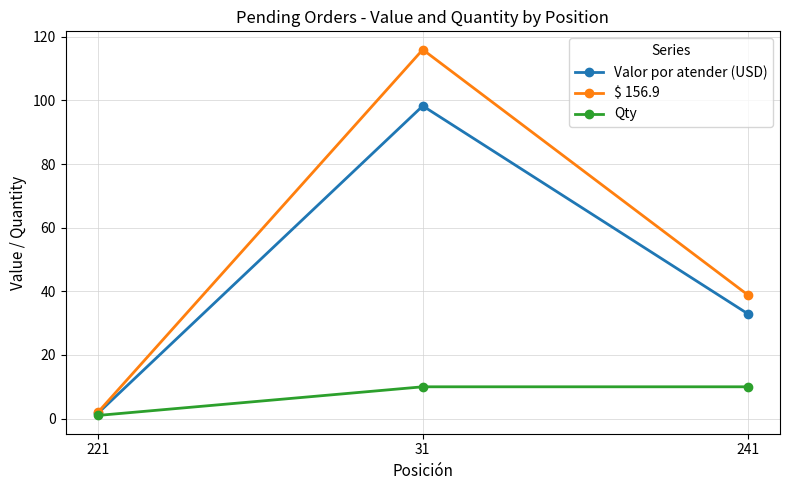

Is it true that Qty equals 10.0 at 31?

True